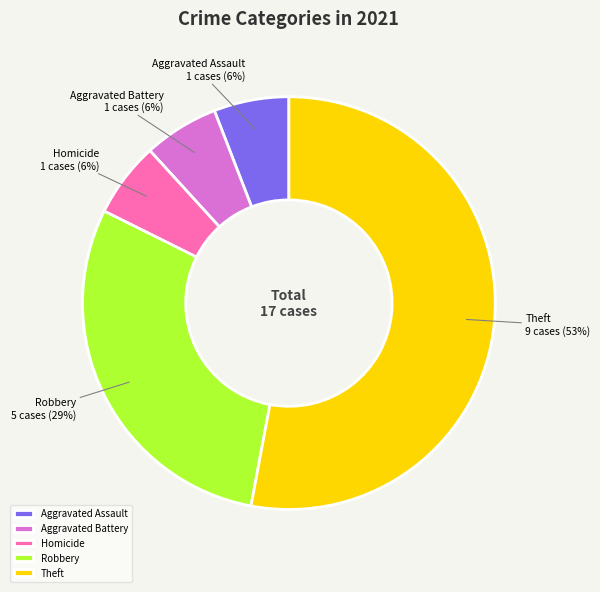

Which slice is the largest?

Theft